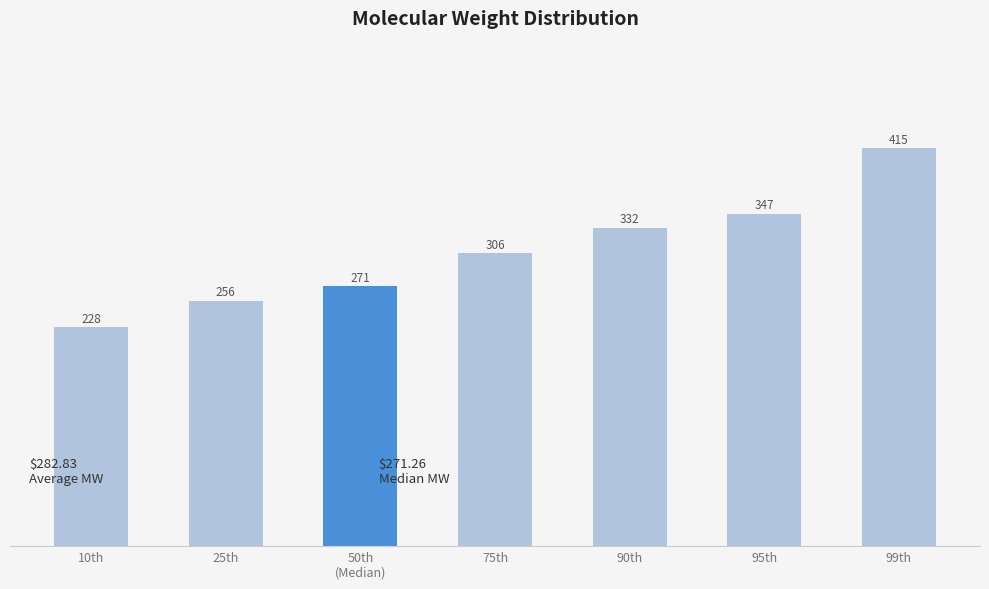

What is the ratio of the value at 95th to the value at 75th?

1.1